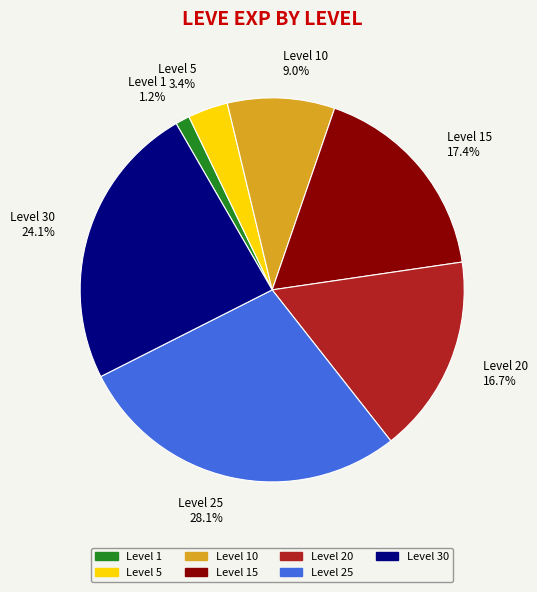

How many segments does this pie chart have?

7